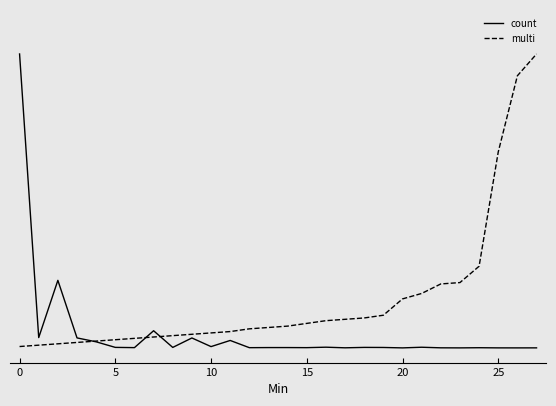

What are all the series names shown in the legend?

count, multi